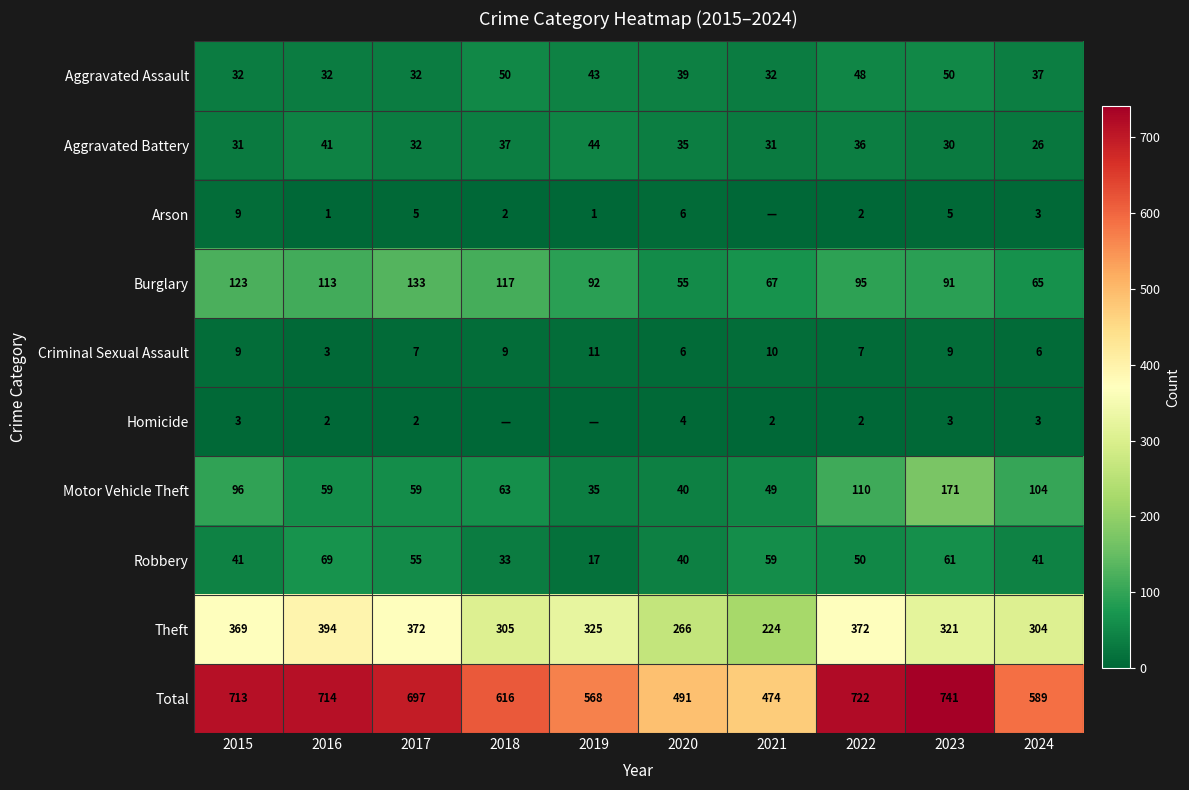

Where is Burglary nearest to the value 94?

2022